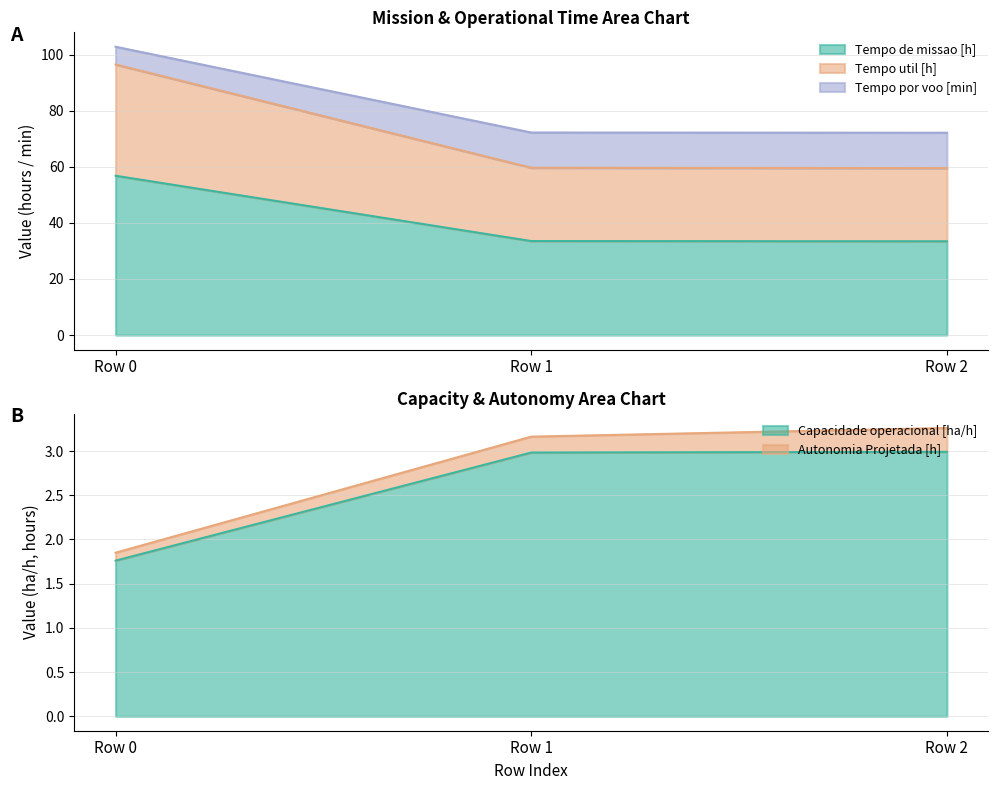

Count the Capacidade operacional [ha/h] values in the range 1 to 2.

1